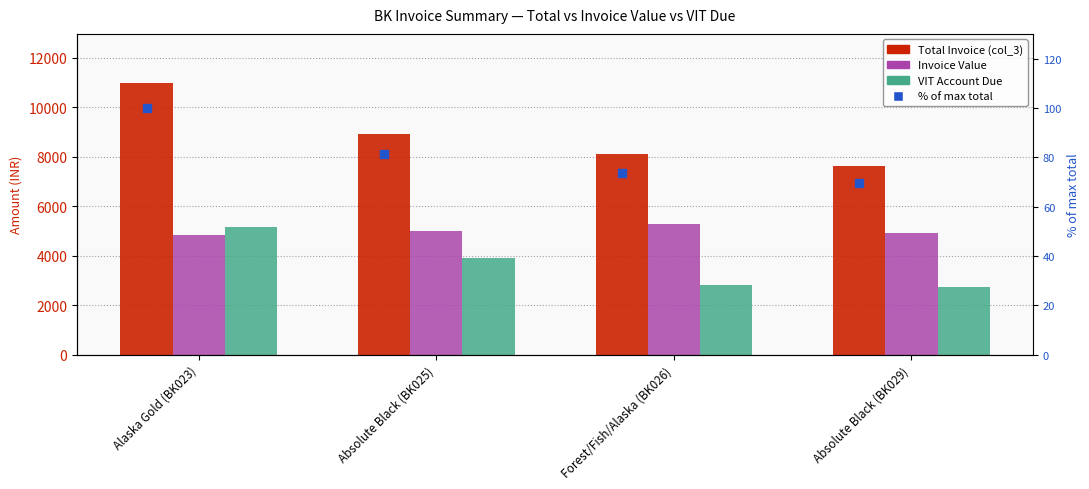

Which series has the largest total across all categories?

Total Invoice (col_3)